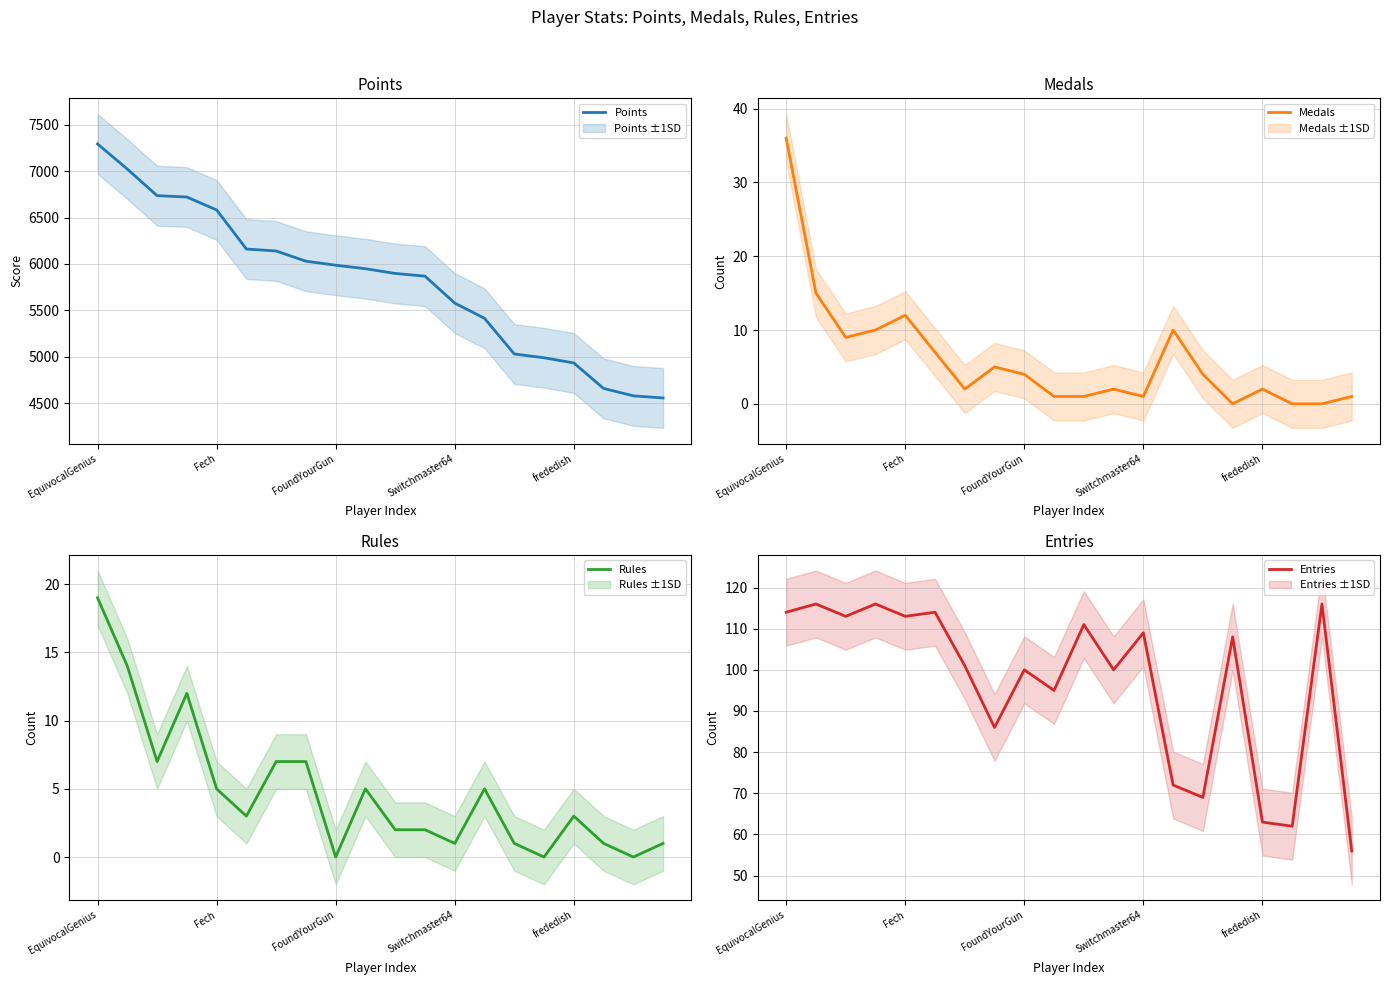

Which series has the widest spread of values?

Points